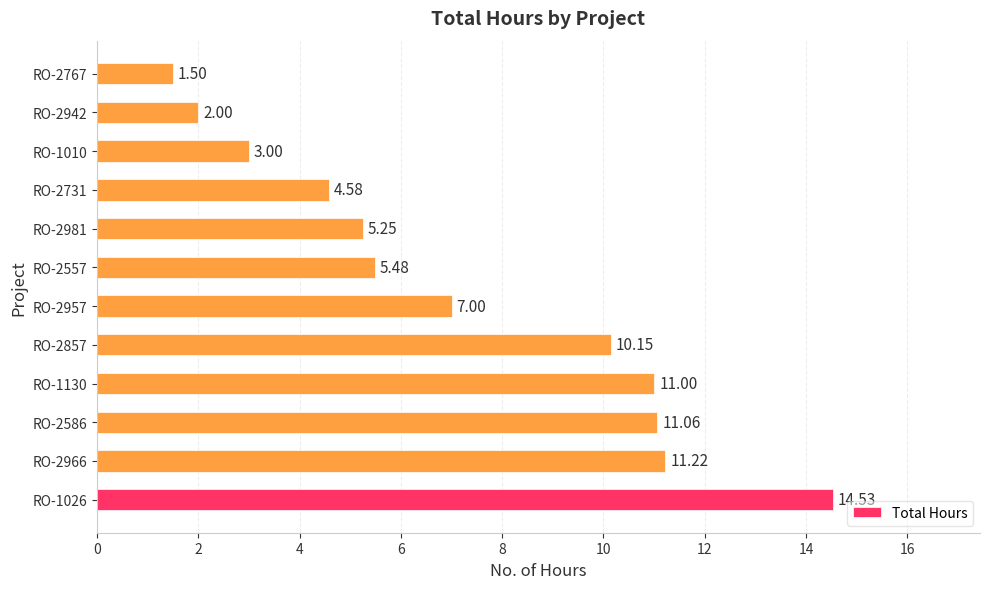

Are the bars grouped side by side (vs. stacked)?

No